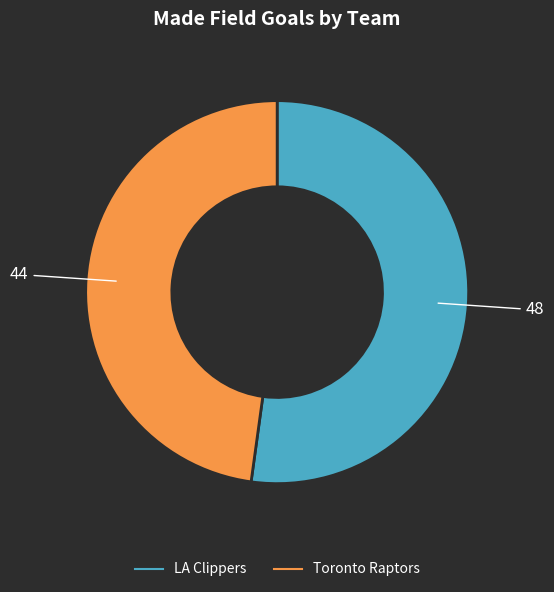

Does any single category account for the majority?

Yes